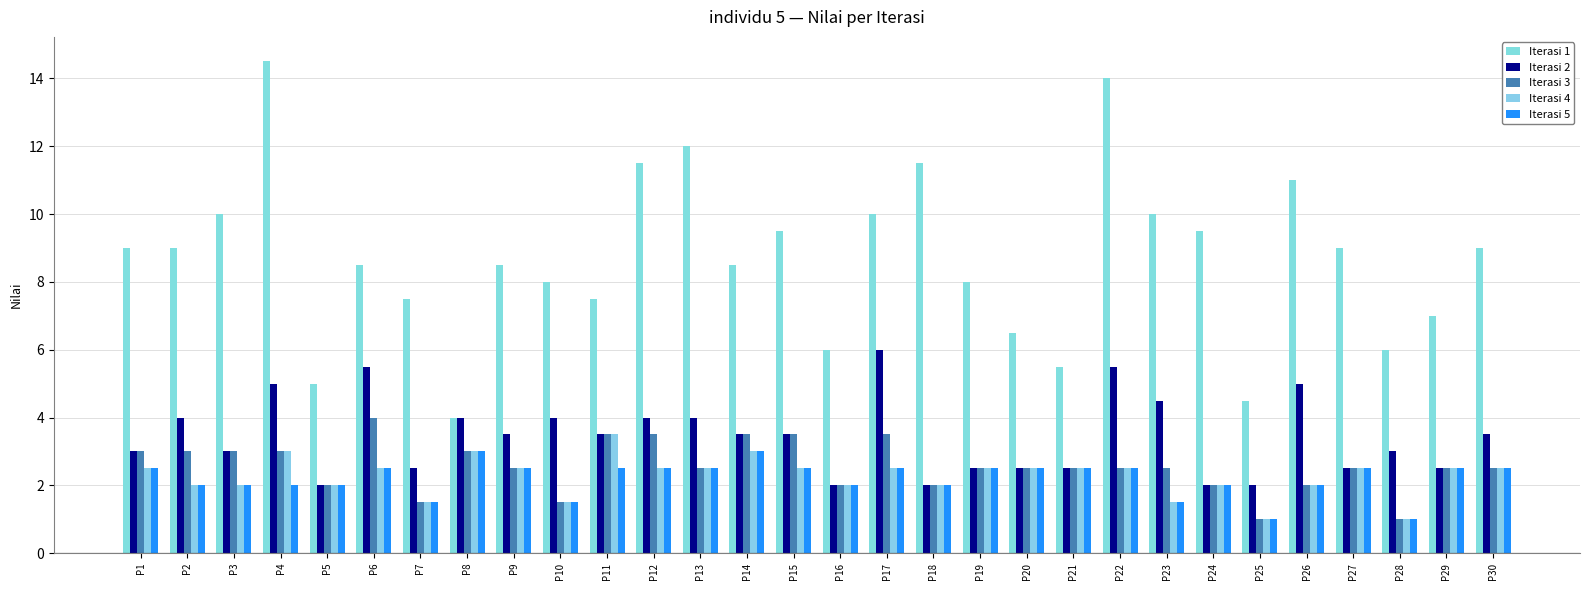

At how many categories does at least one series exceed 8?

18